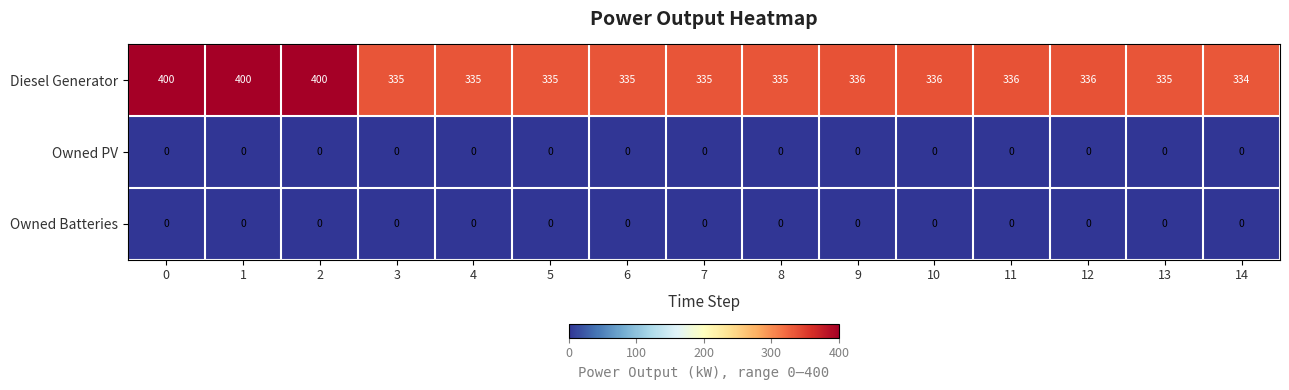

What is the difference between the maximum and minimum values in the Diesel Generator series?

66